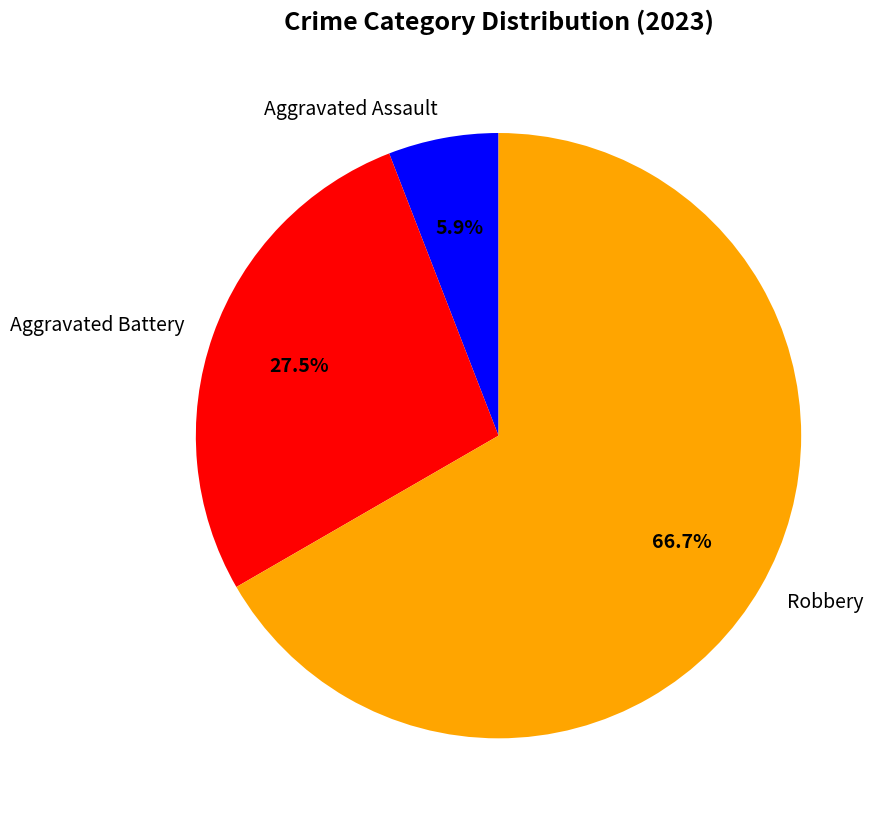

How many slices are in this pie chart?

3